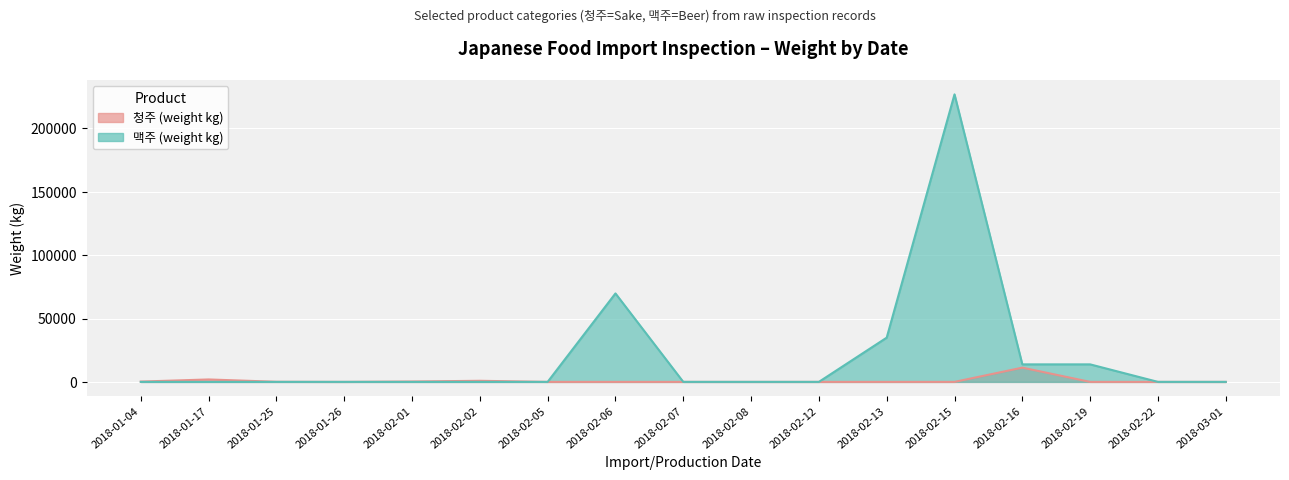

What is the label of the 17th point from the right?

2018-01-04